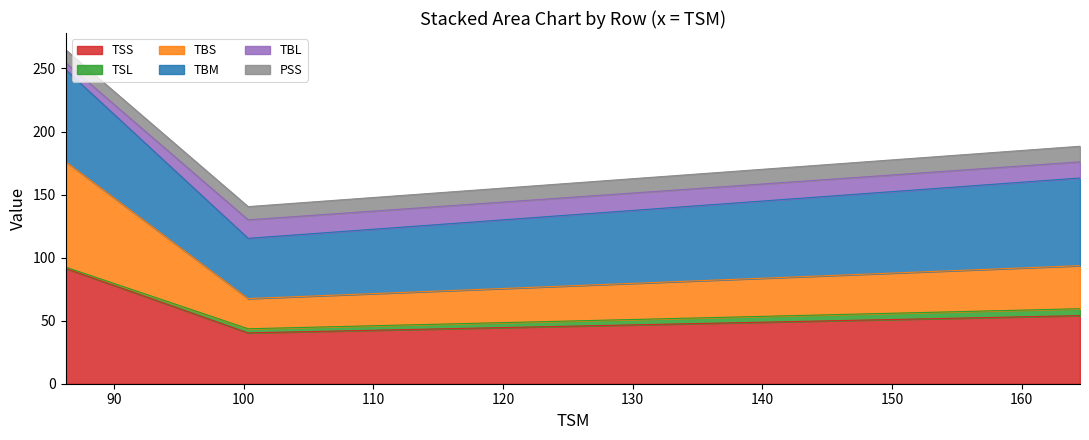

What is the minimum value for TSS?

40.3